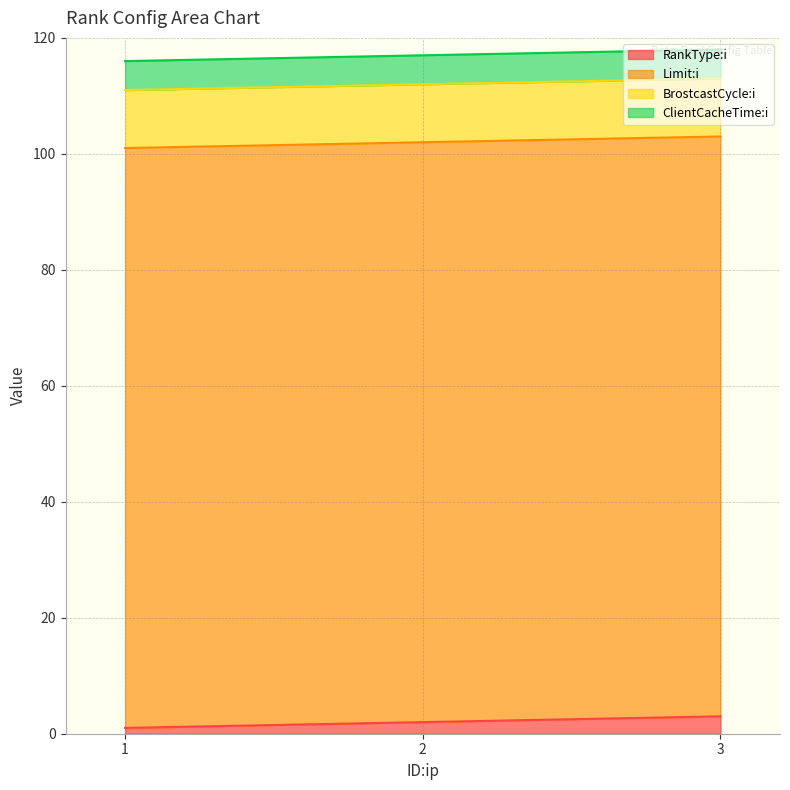

What is the value of the ClientCacheTime:i point at the 3rd from the left?

5